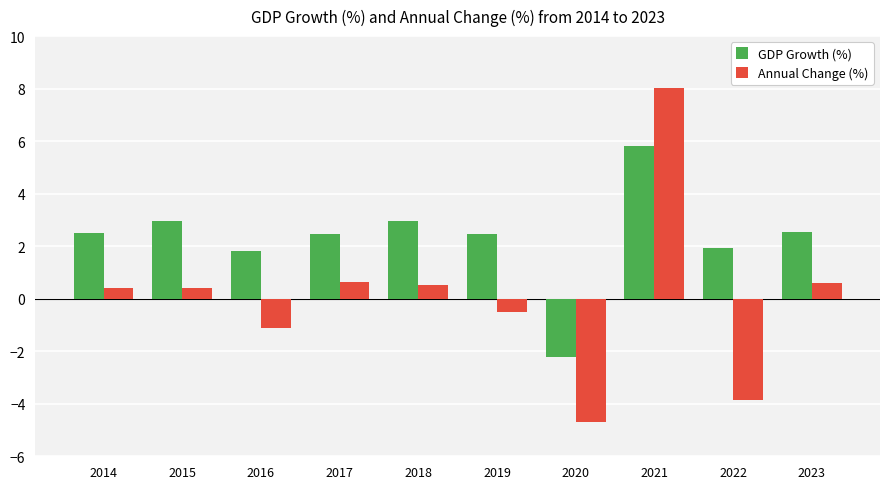

Reading left to right, transcribe all the data shown in this chart.

GDP Growth (%): 2014=2.5	2015=3.0	2016=1.8	2017=2.5	2018=3.0	2019=2.5	2020=-2.2	2021=5.8	2022=1.9	2023=2.5
Annual Change (%): 2014=0.4	2015=0.4	2016=-1.1	2017=0.6	2018=0.5	2019=-0.5	2020=-4.7	2021=8.0	2022=-3.9	2023=0.6